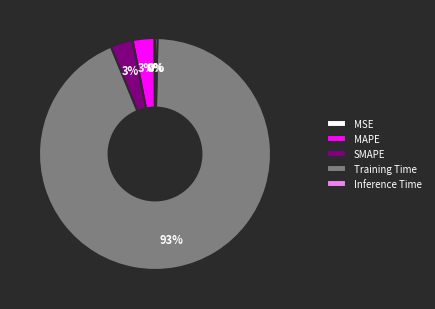

To the nearest percent, what is the difference between the SMAPE and Inference Time slice percentages?

3%